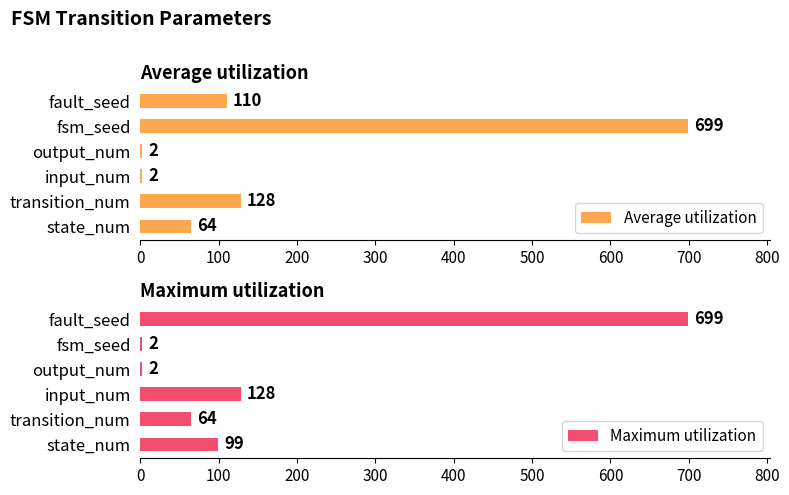

What is the highest value of the Average utilization series?

699